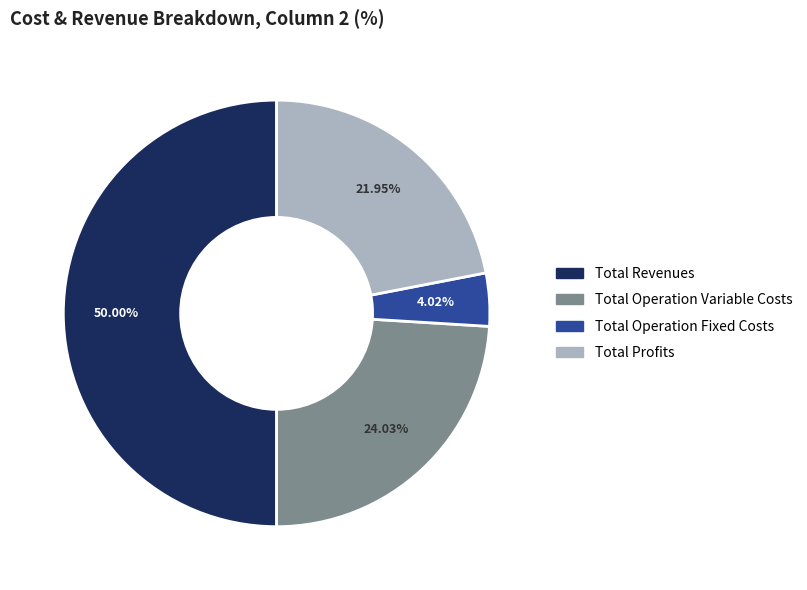

To the nearest percent, what is the difference between the largest and smallest slice percentages?

46%